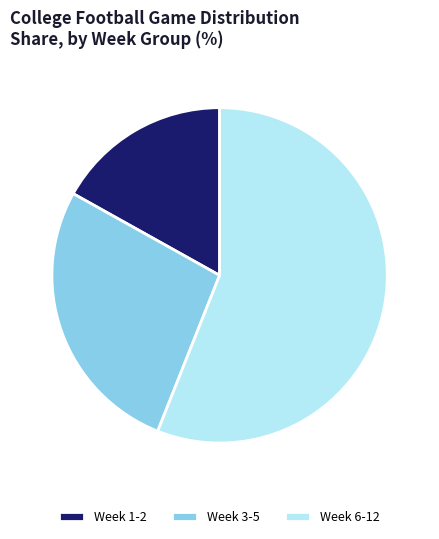

Does Week 6-12 account for over 50% of the chart?

Yes